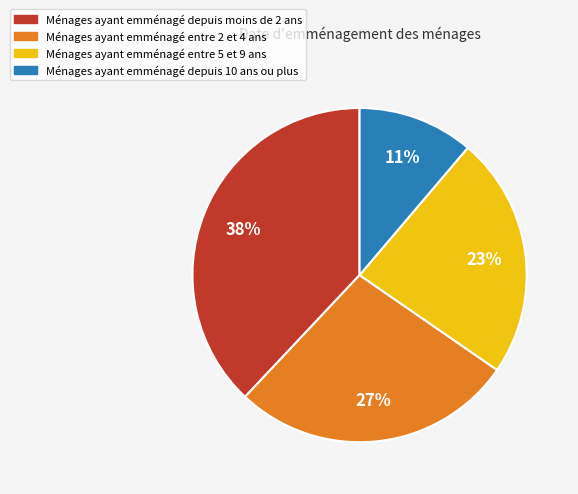

Count the number of slices in the pie.

4